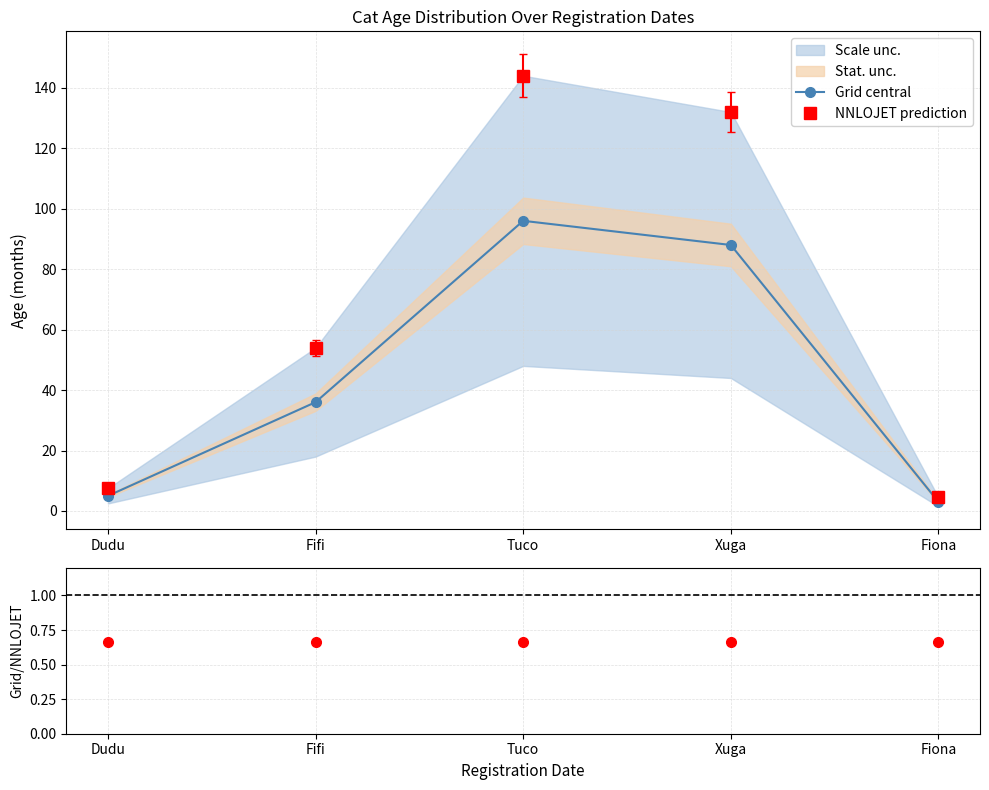

True or false: Ratio has more than 0 interior local peaks.

False